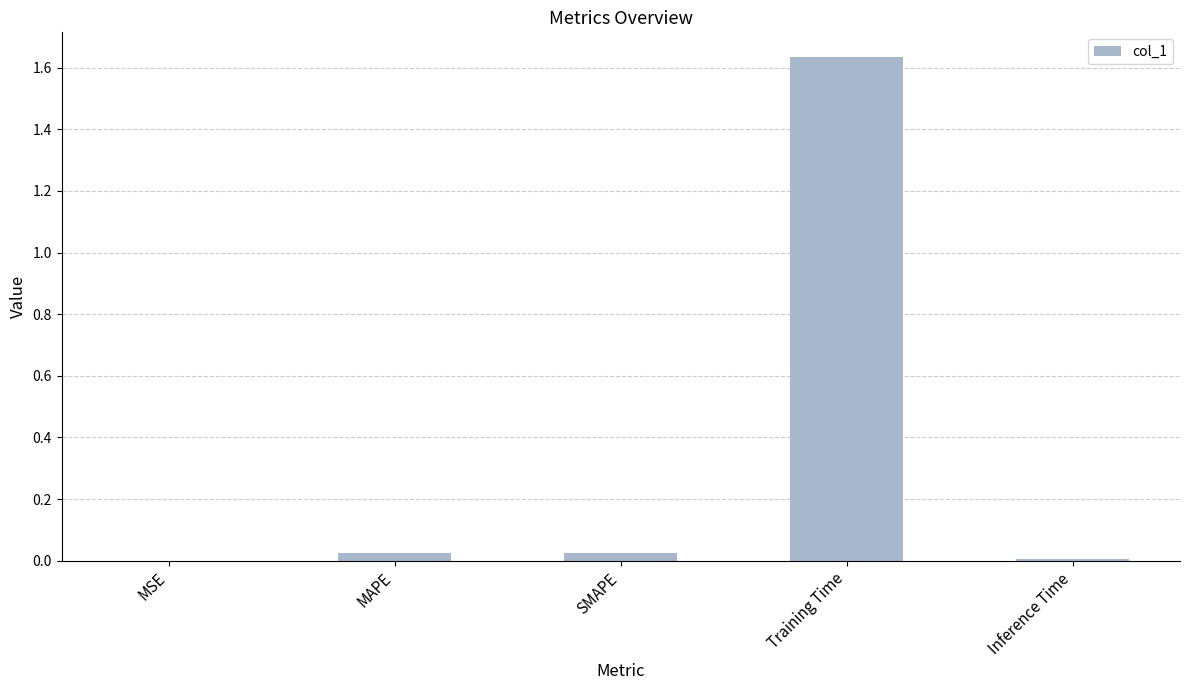

Is it true that the value at MAPE is 0.0?

True